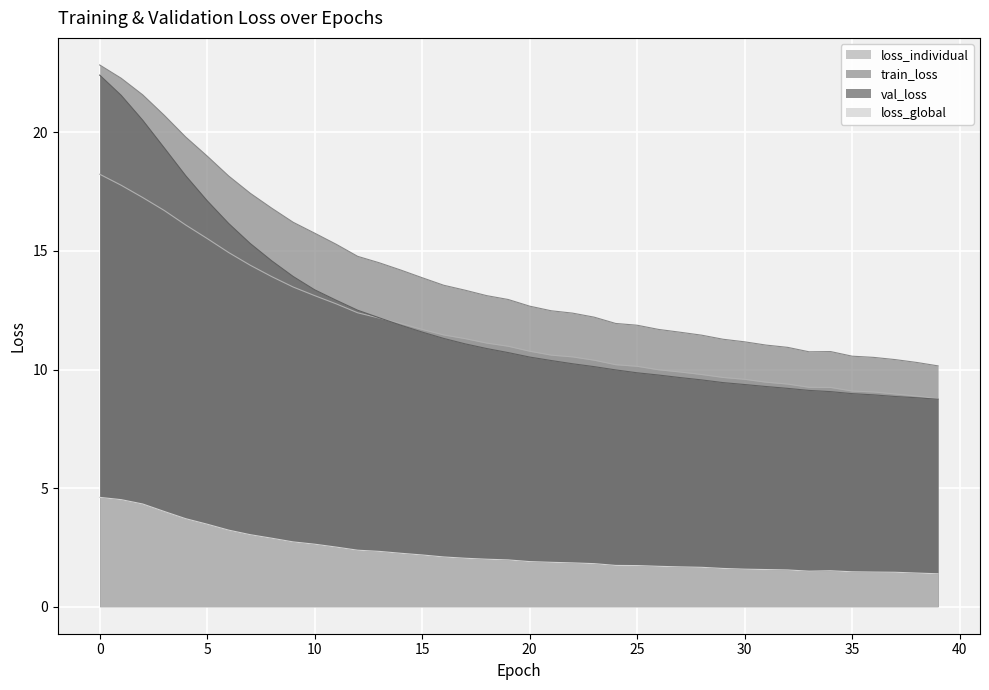

Is it true that train_loss equals 17.4 at 7?

True